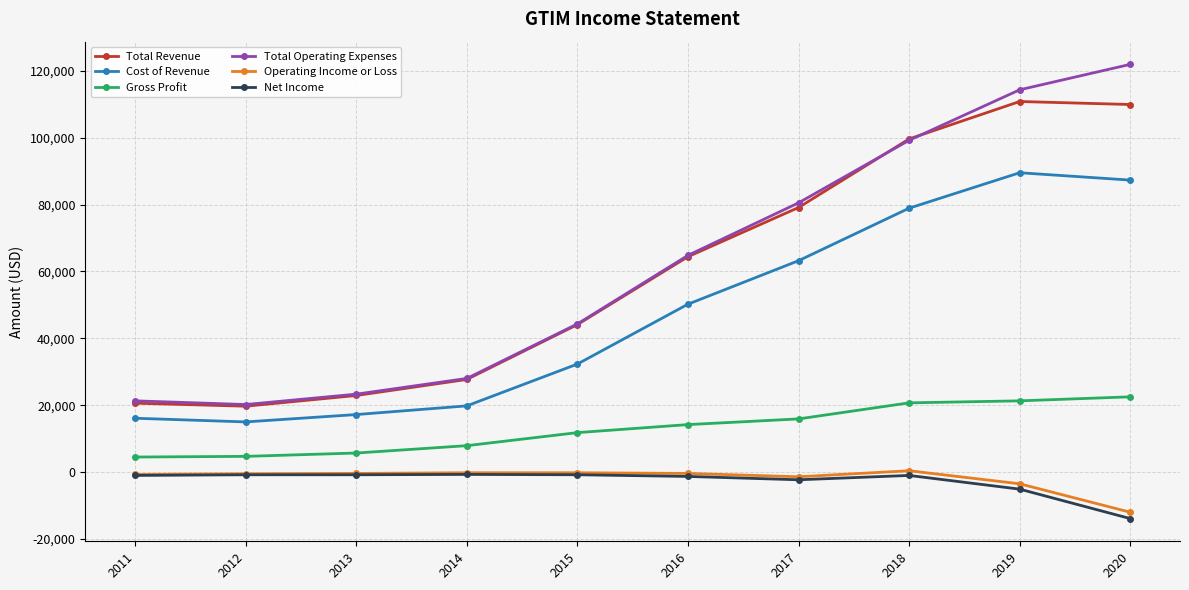

Where is the first local minimum for Total Revenue?

2012